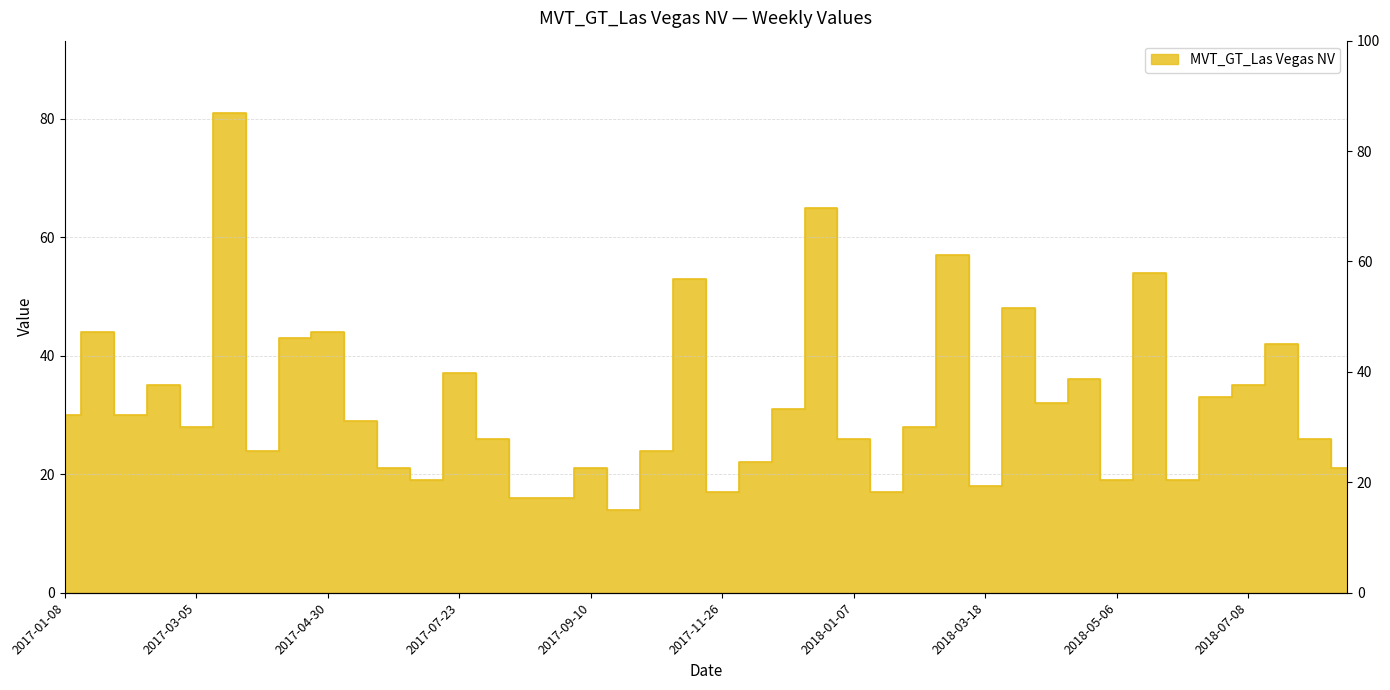

What is the label of the 21st point from the right?

2017-10-15